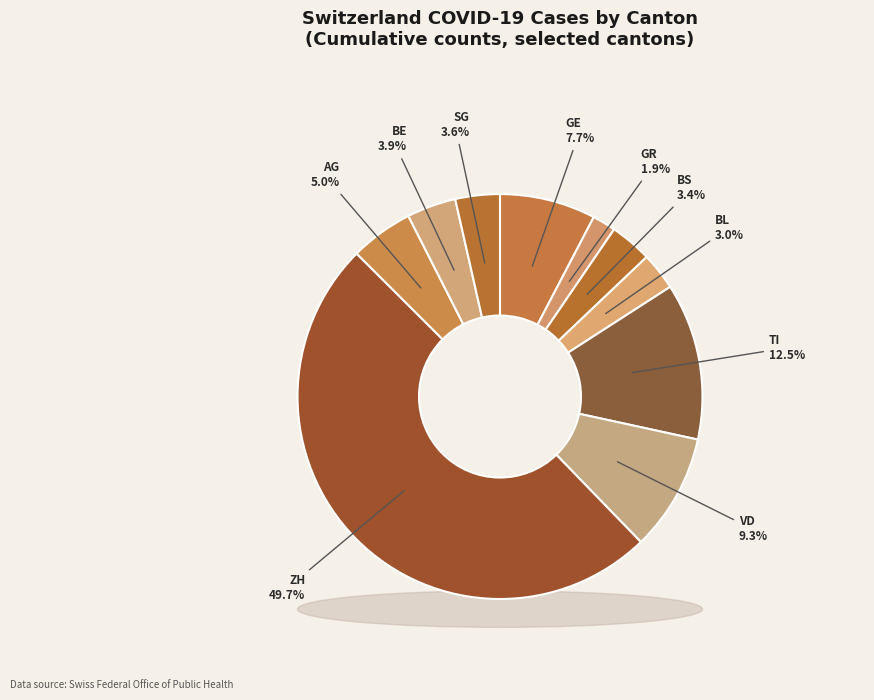

Is TI the majority of the pie?

No